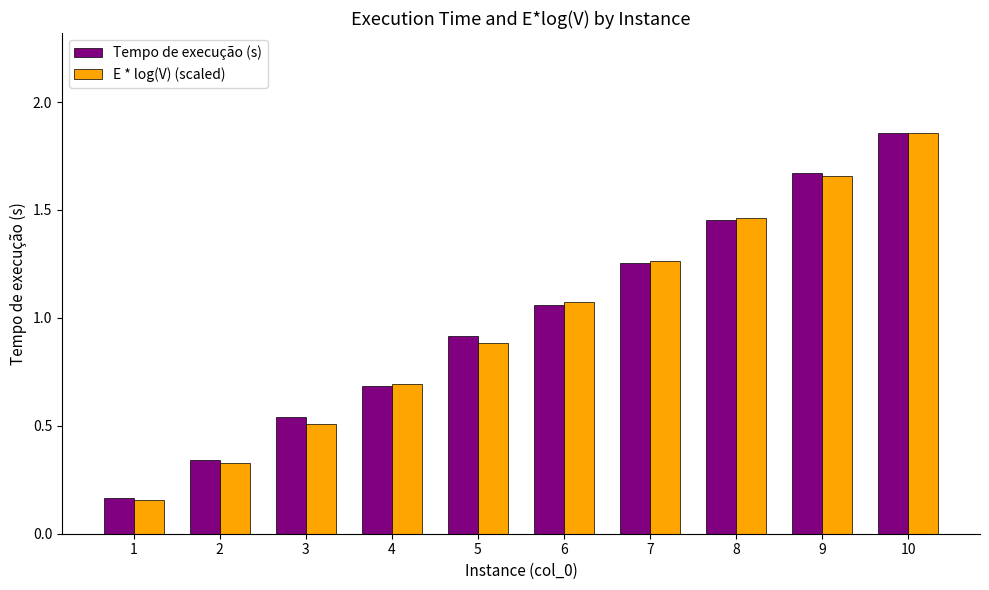

Which series has the widest spread of values?

E * log(V) (scaled)